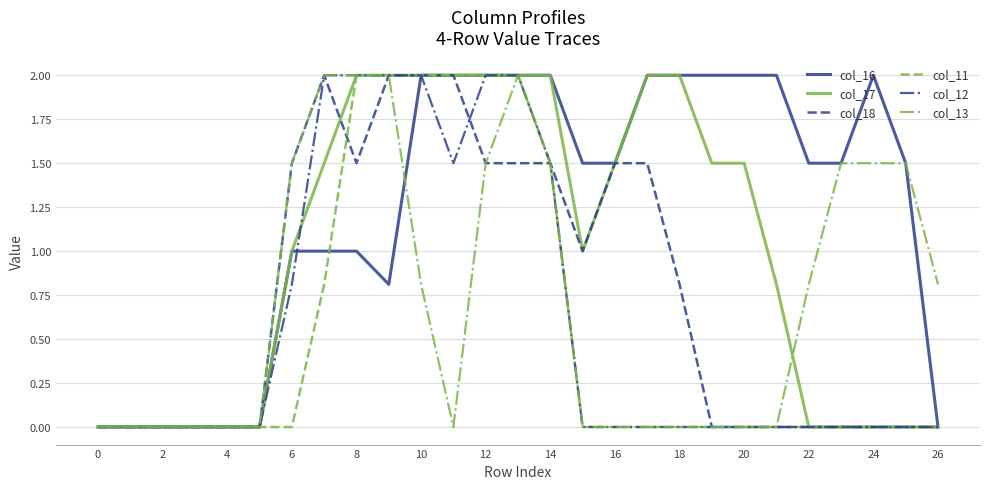

Which series has the largest total across all categories?

col_16